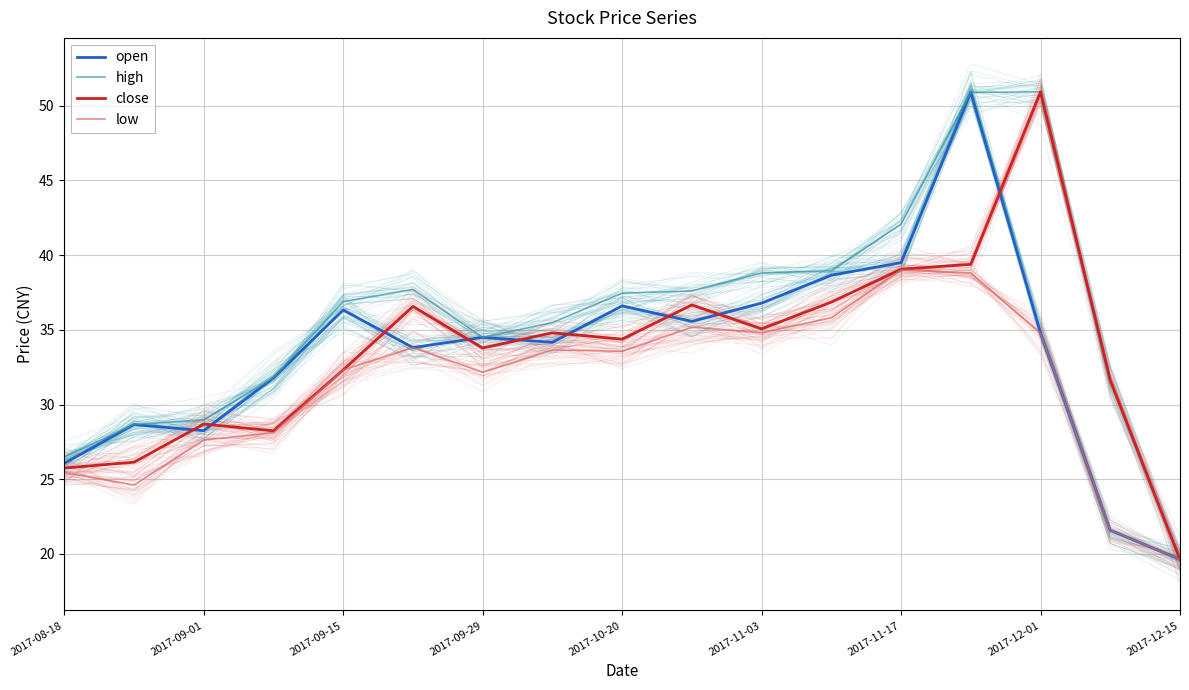

What is the highest value of the high series?

50.9